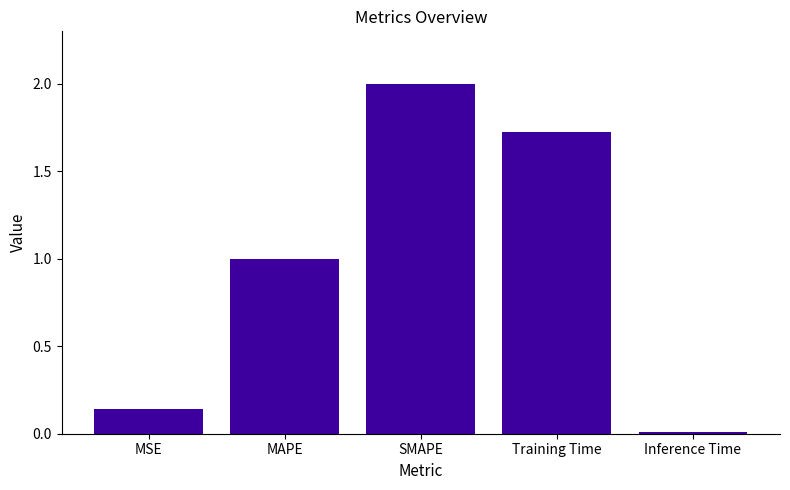

Rank the categories by value from lowest to highest.

Inference Time, MSE, MAPE, Training Time, SMAPE